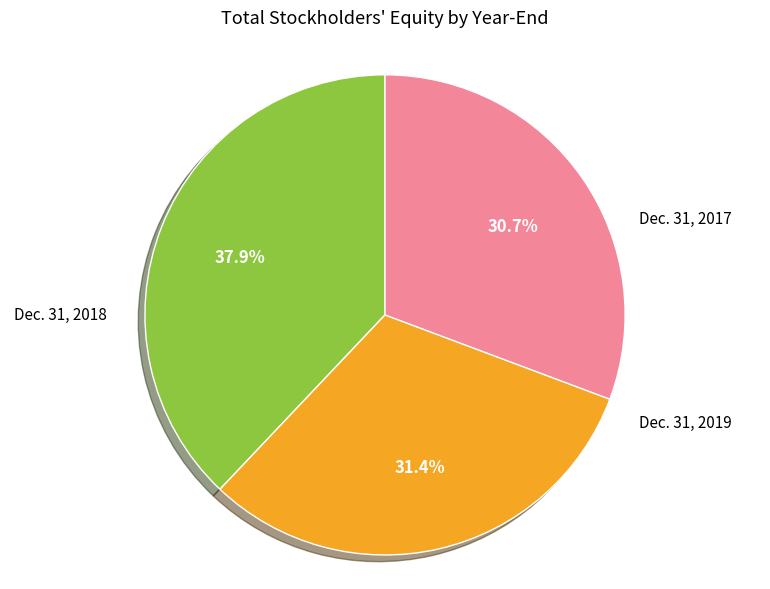

Is there any slice that represents more than half of the pie?

No